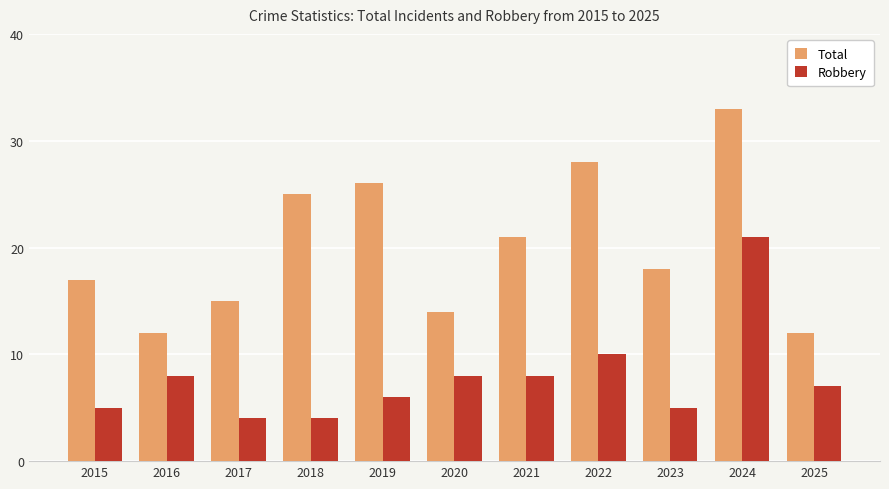

What is the value of the Total bar at the 1st from the left?

17